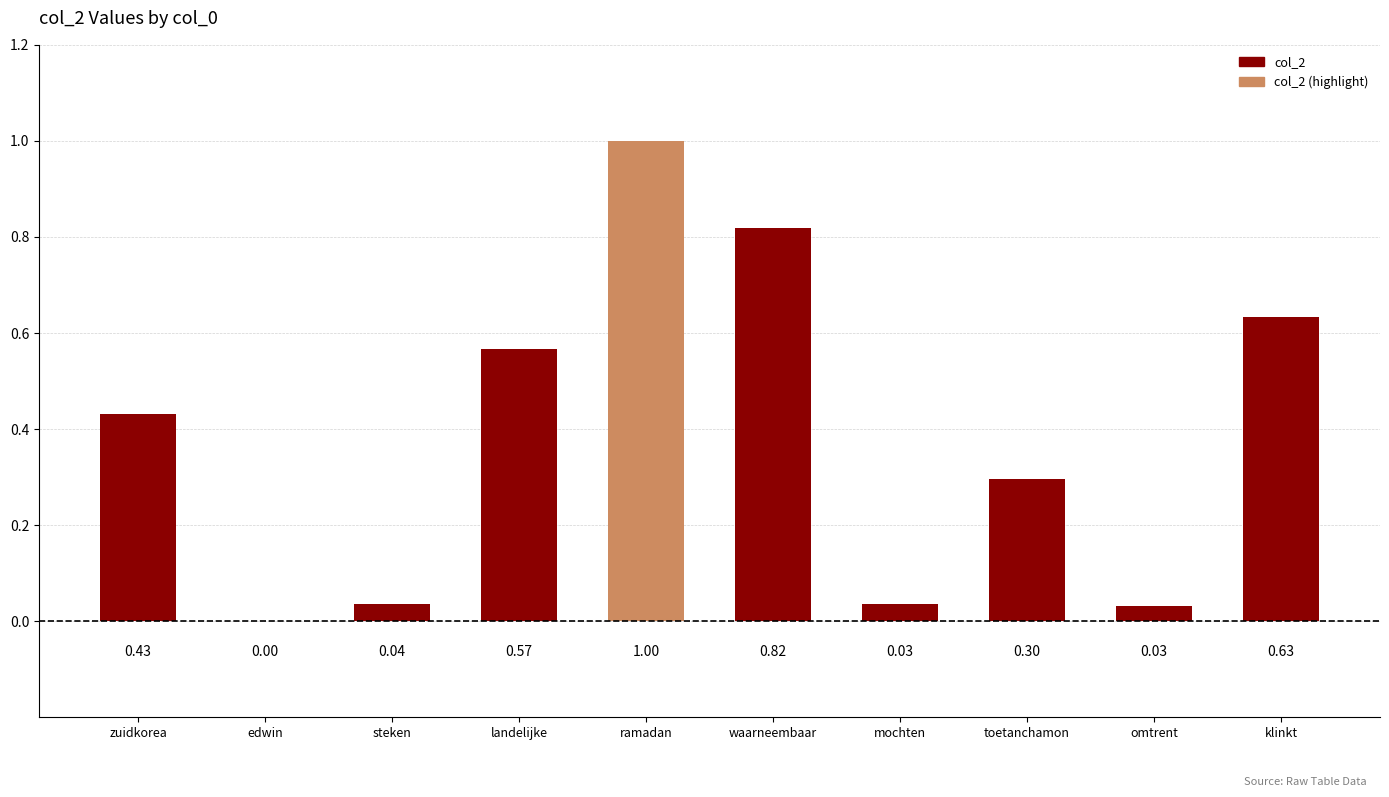

Are the bars horizontal?

No